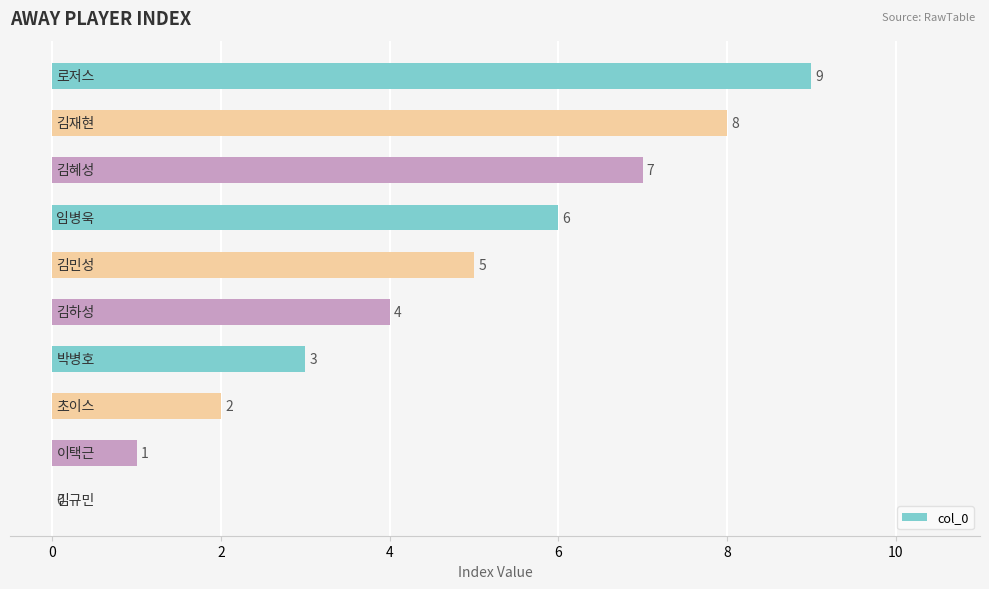

How many values are between 2 and 7?

6